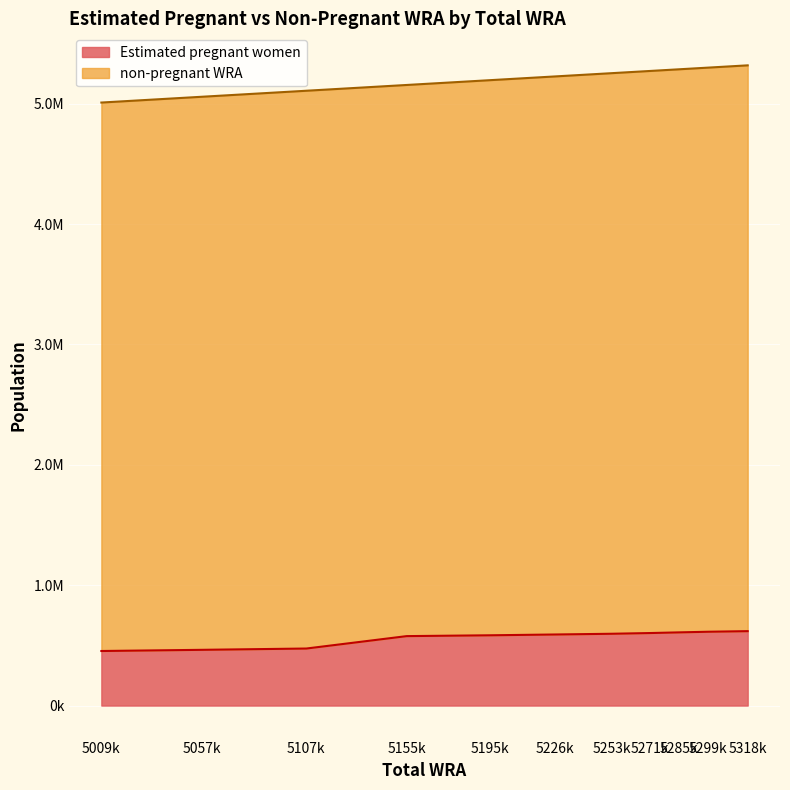

The chart shows a value of 453236.7 at 5009k. True or false?

True